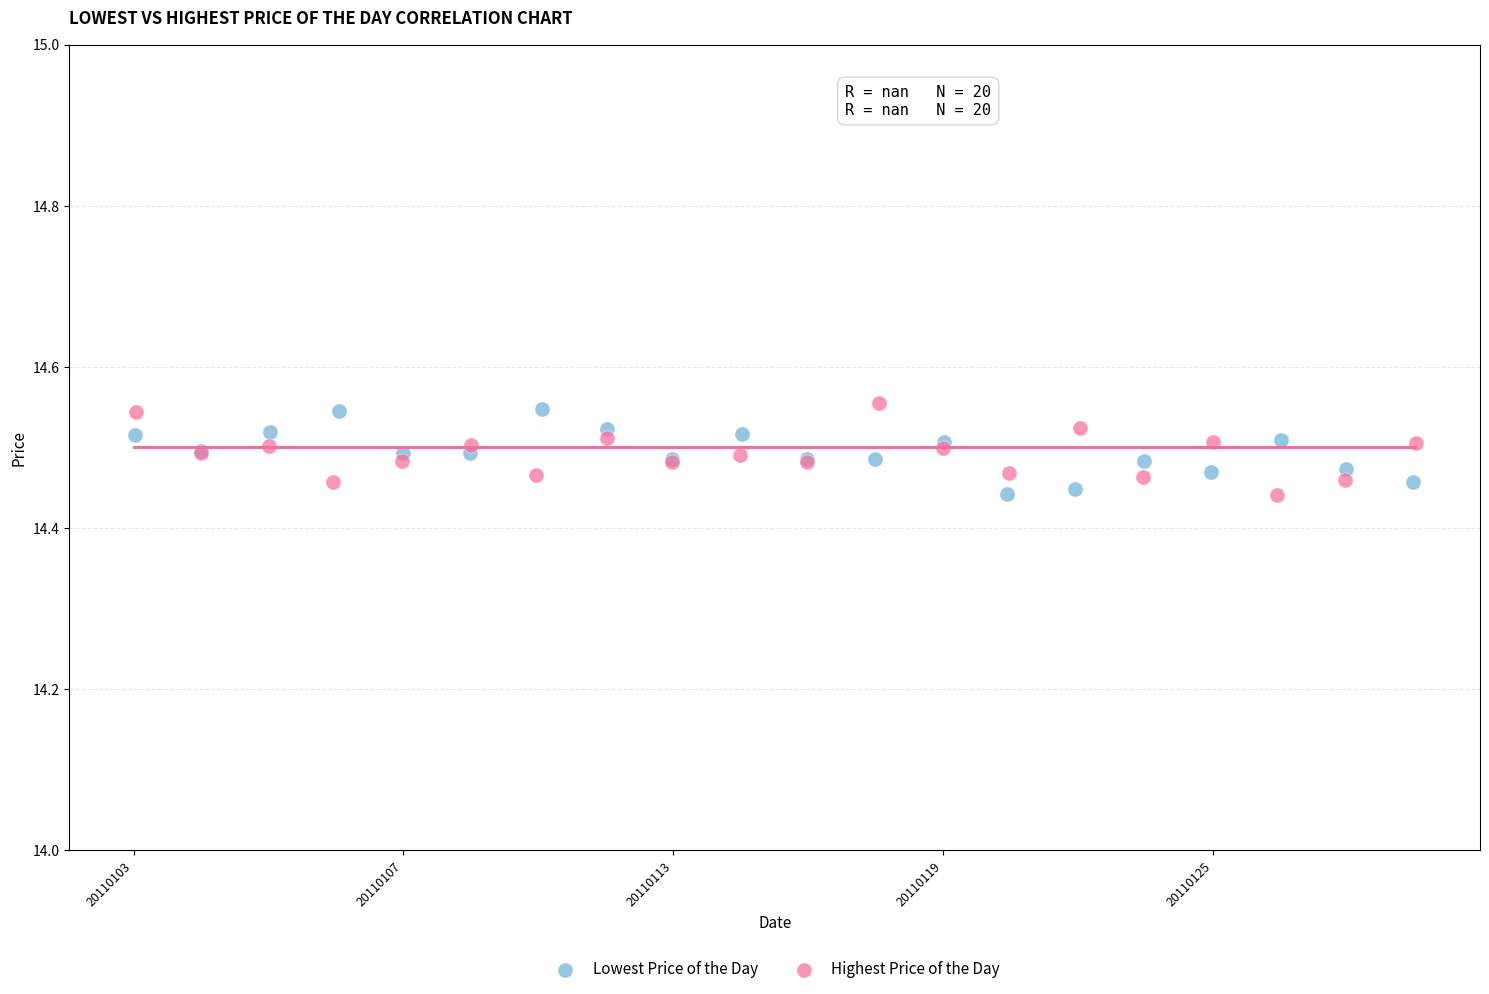

What are all the series names shown in the legend?

Lowest Price of the Day, Highest Price of the Day